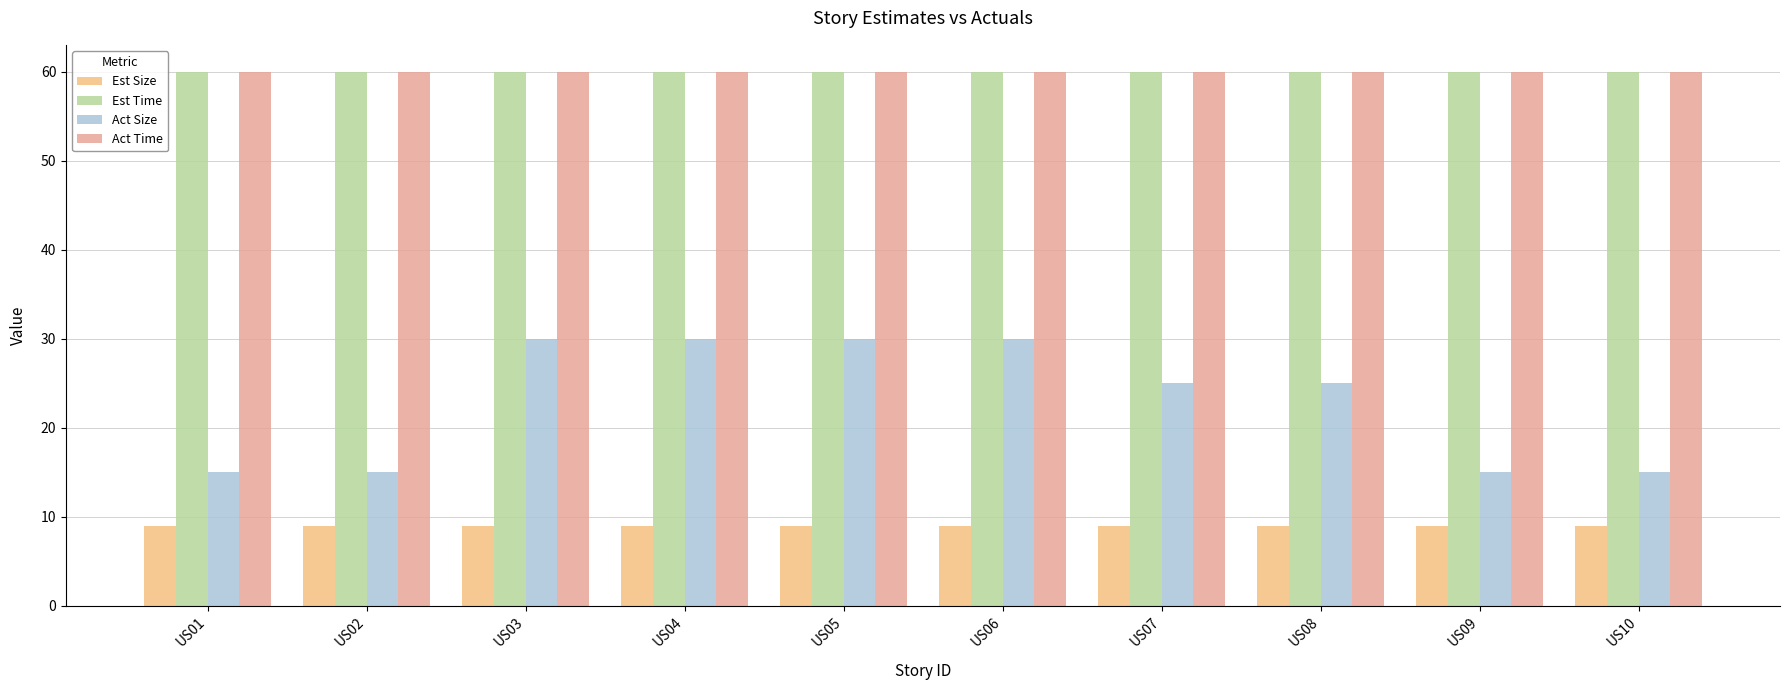

Which series has the widest spread of values?

Act Size